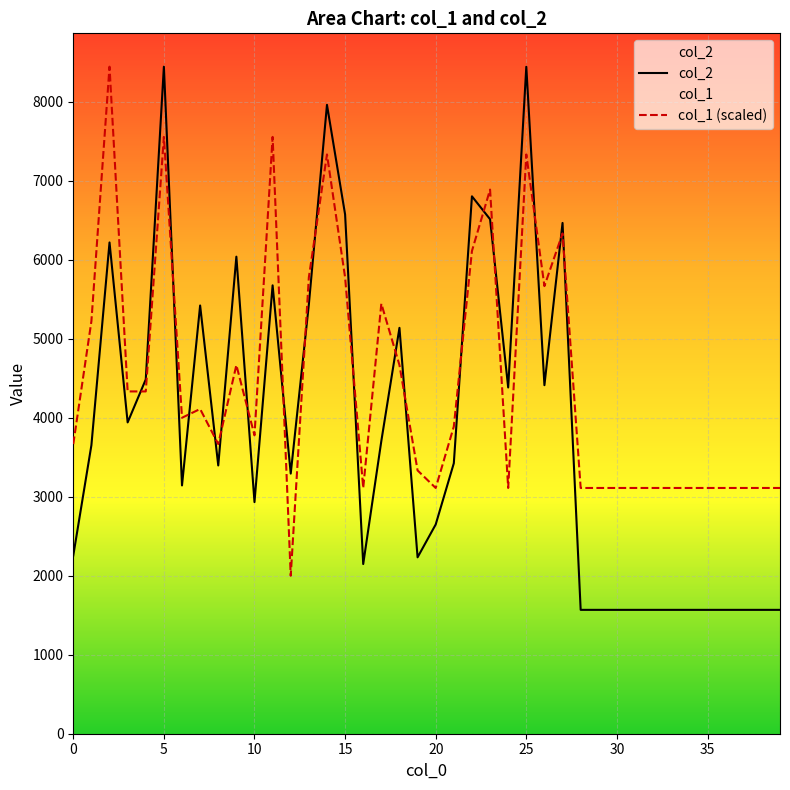

How many lines are shown in the chart?

2